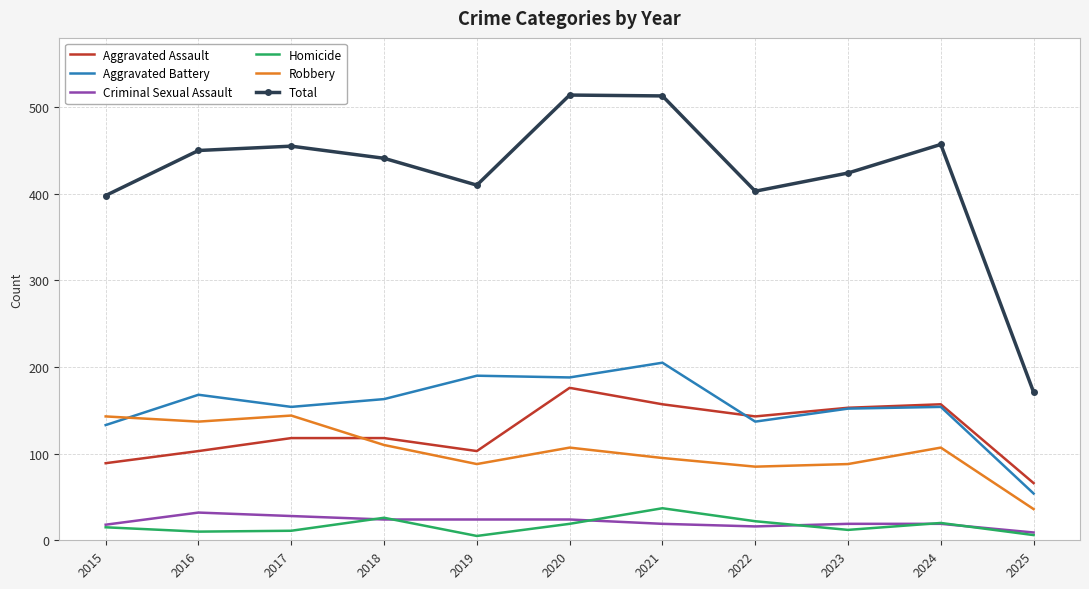

What is the spread (max minus min) of values at 2024?

438